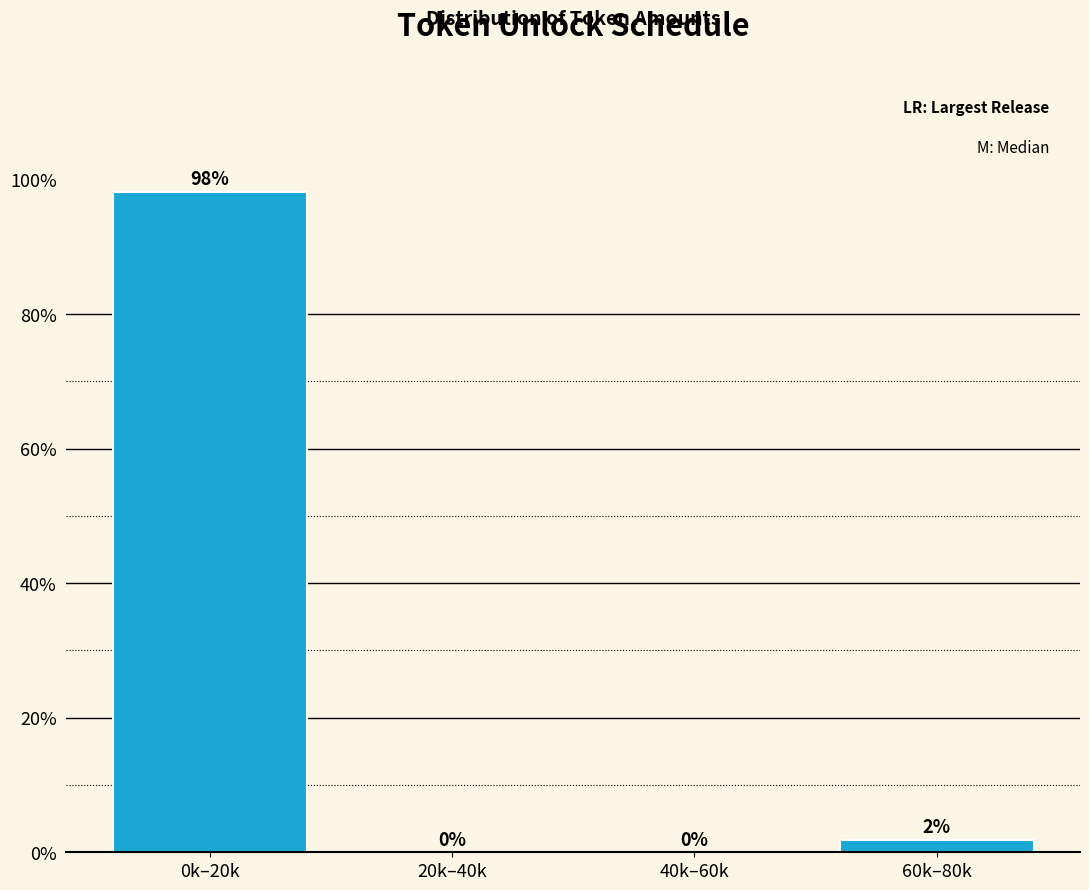

What is the sum of all values?

100.0